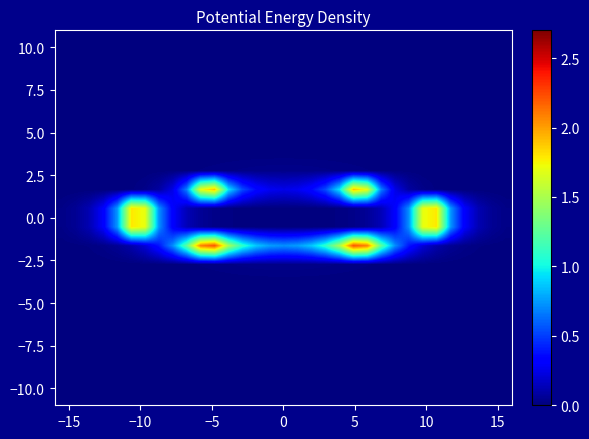

How many distinct data groups are displayed?

20